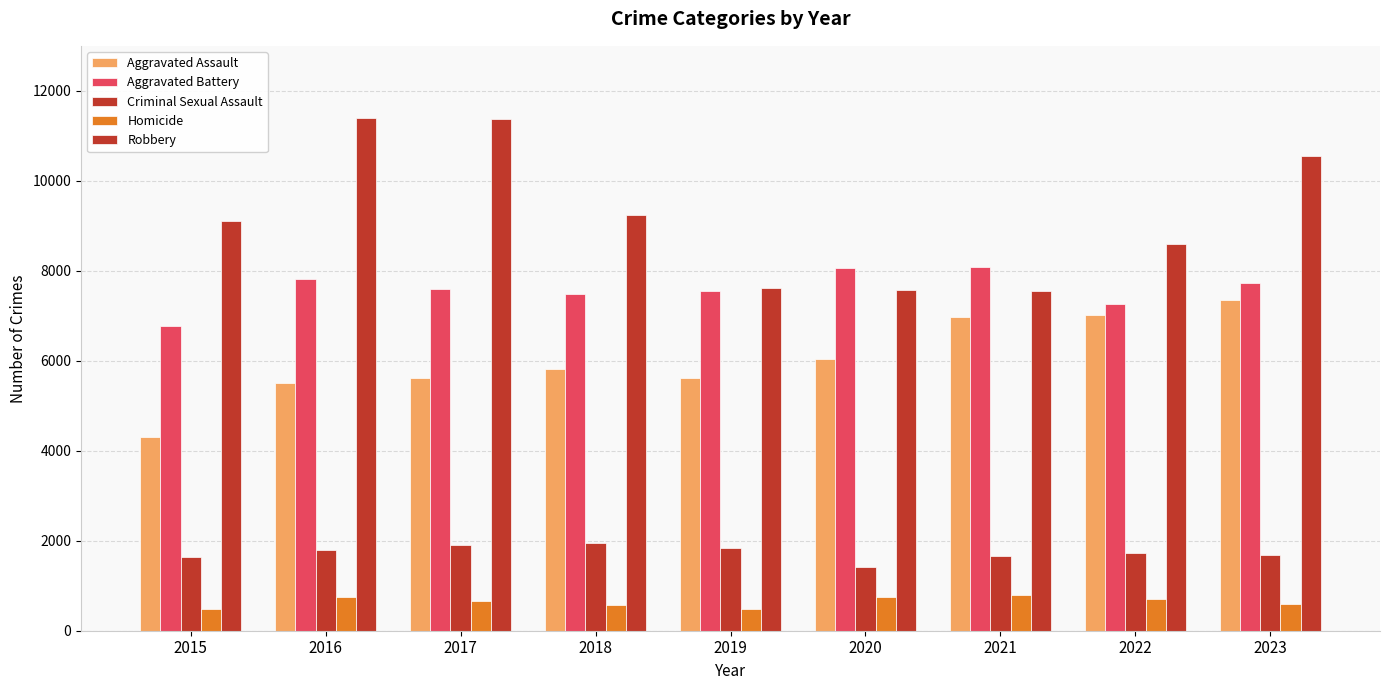

Between 2017 and 2023, which series saw the biggest shift?

Aggravated Assault